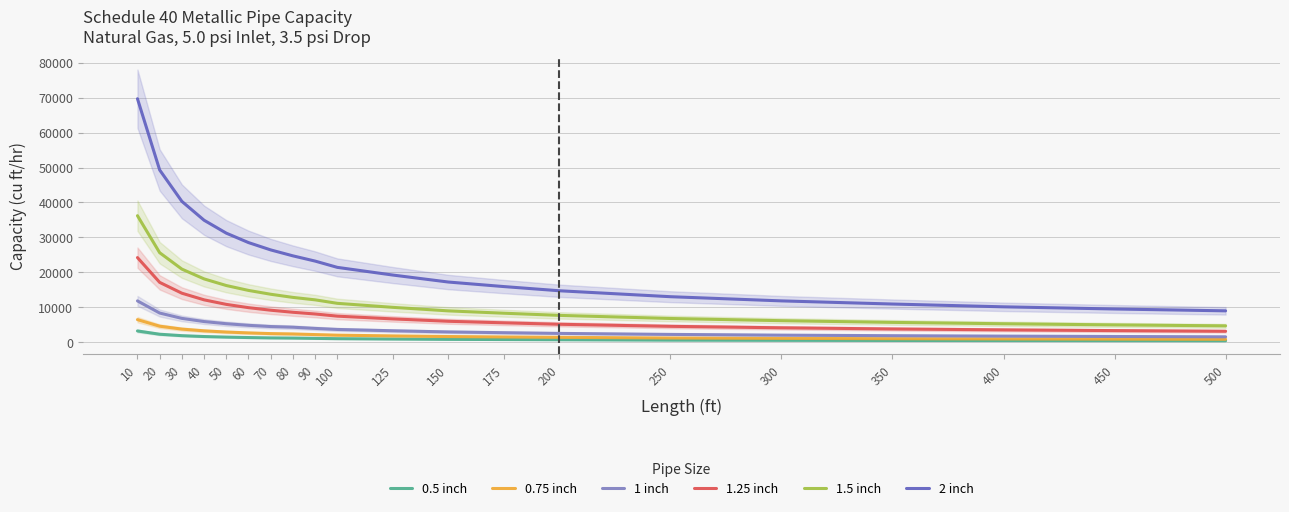

True or false: 2 inch has a value of 15860 at 50.

False